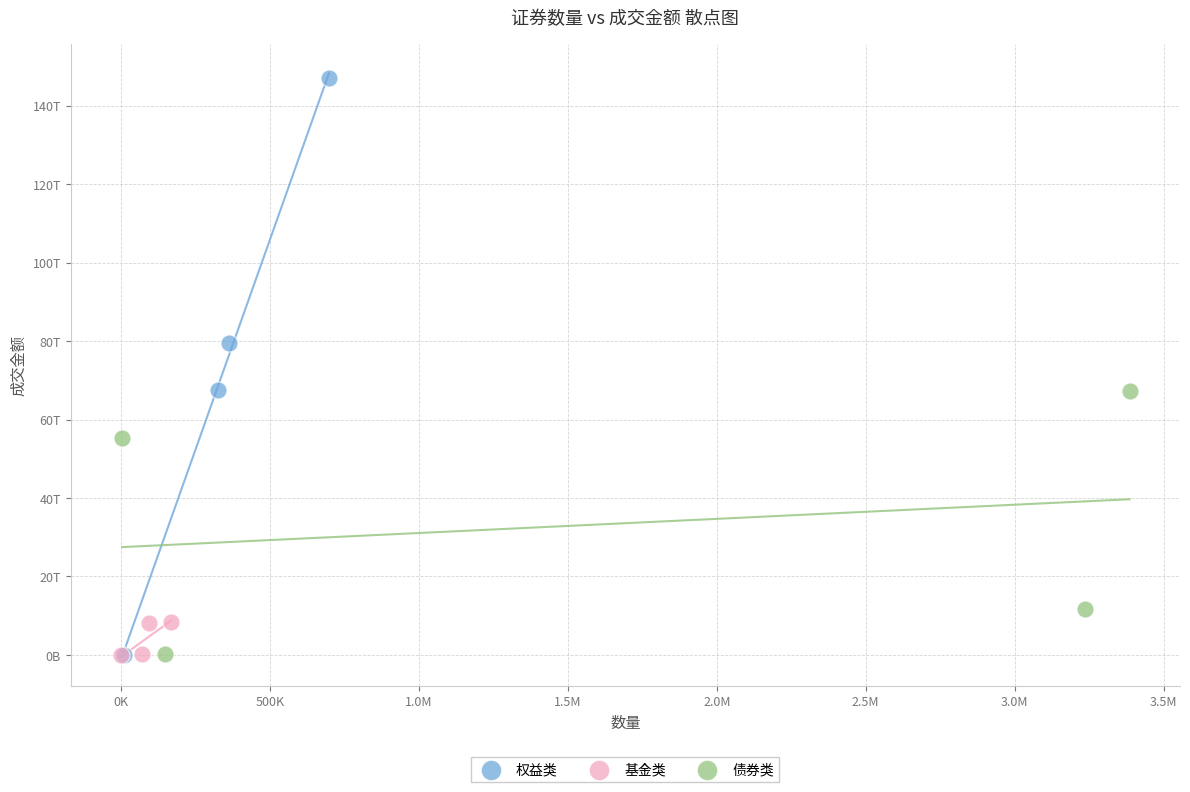

Which series reaches the maximum Y coordinate?

权益类